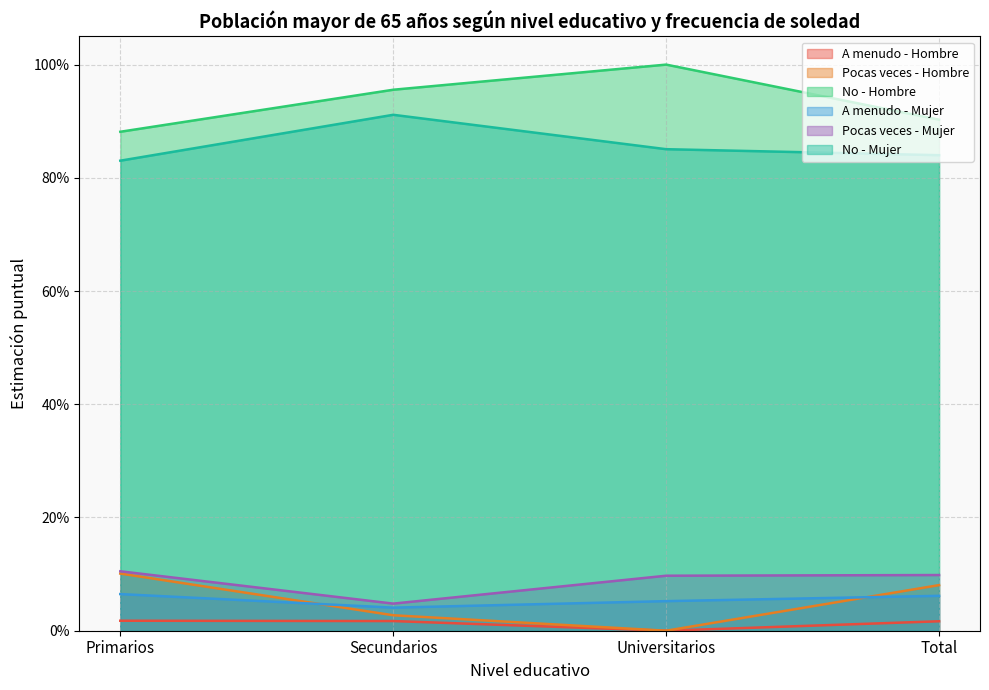

Reading right to left, extract all data points from this chart.

A menudo - Hombre: 0.0	0.0	0.0	0.0
Pocas veces - Hombre: 0.1	0.0	0.0	0.1
No - Hombre: 0.9	1.0	1.0	0.9
A menudo - Mujer: 0.1	0.1	0.0	0.1
Pocas veces - Mujer: 0.1	0.1	0.0	0.1
No - Mujer: 0.8	0.9	0.9	0.8